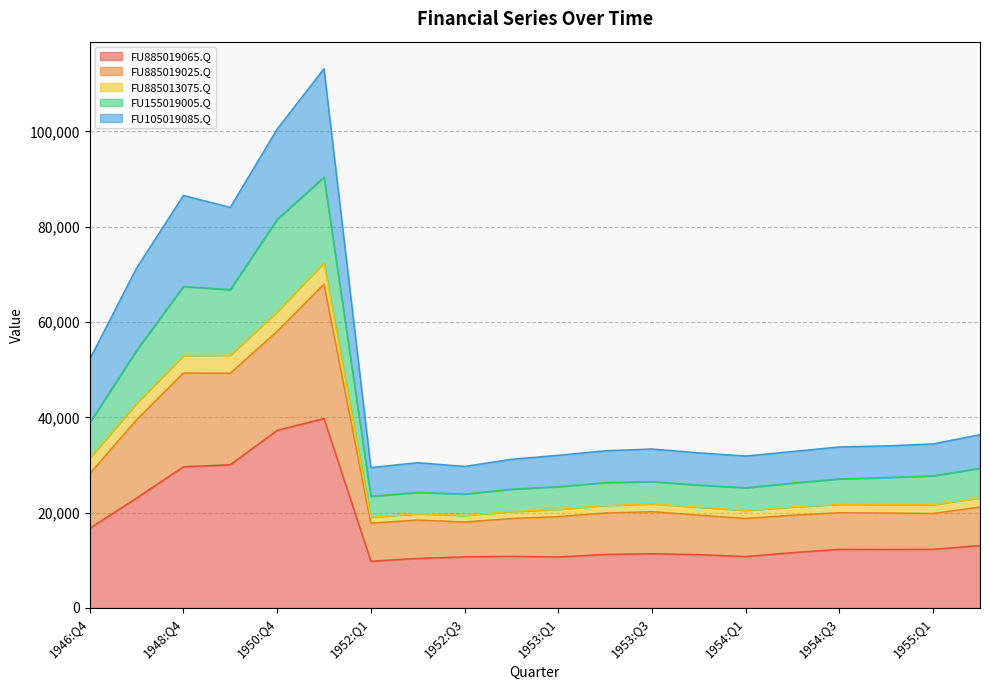

How many lines are shown in the chart?

5